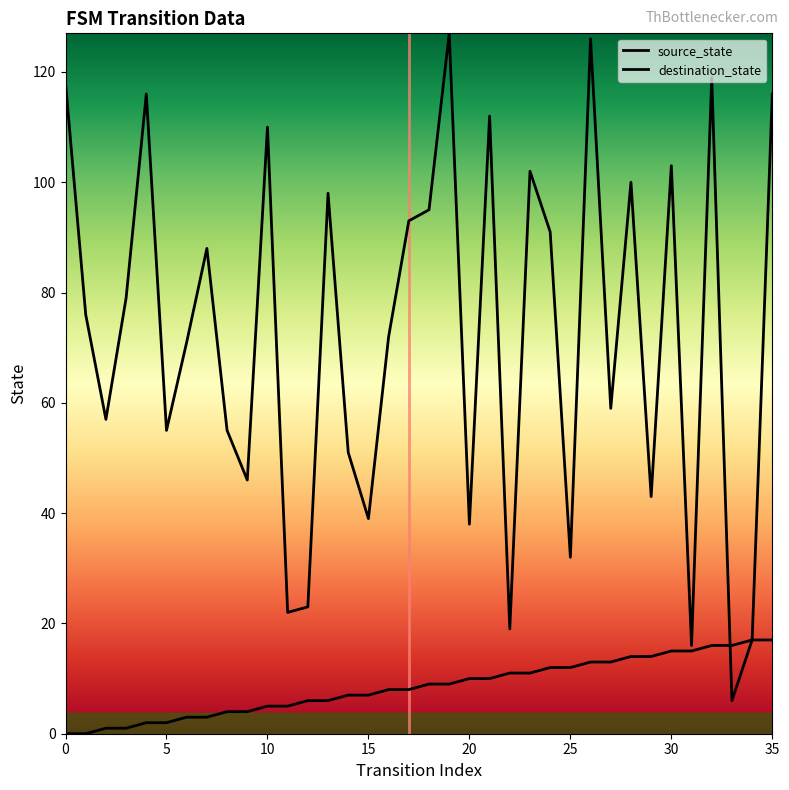

Reading left to right, what are all the values shown in this chart?

source_state: 0=0	1=0	2=1	3=1	4=2	5=2	6=3	7=3	8=4	9=4	10=5	11=5	12=6	13=6	14=7	15=7	16=8	17=8	18=9	19=9	20=10	21=10	22=11	23=11	24=12	25=12	26=13	27=13	28=14	29=14	30=15	31=15	32=16	33=16	34=17	35=17
destination_state: 0=118	1=76	2=57	3=79	4=116	5=55	6=71	7=88	8=55	9=46	10=110	11=22	12=23	13=98	14=51	15=39	16=72	17=93	18=95	19=127	20=38	21=112	22=19	23=102	24=91	25=32	26=126	27=59	28=100	29=43	30=103	31=16	32=119	33=6	34=17	35=116